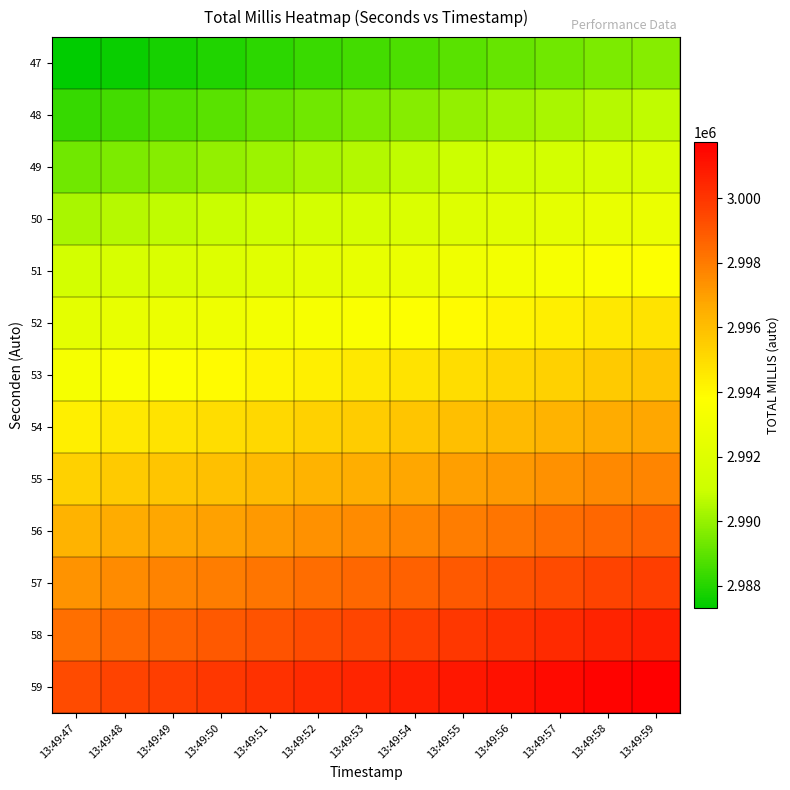

Count the number of categories in the chart.

13